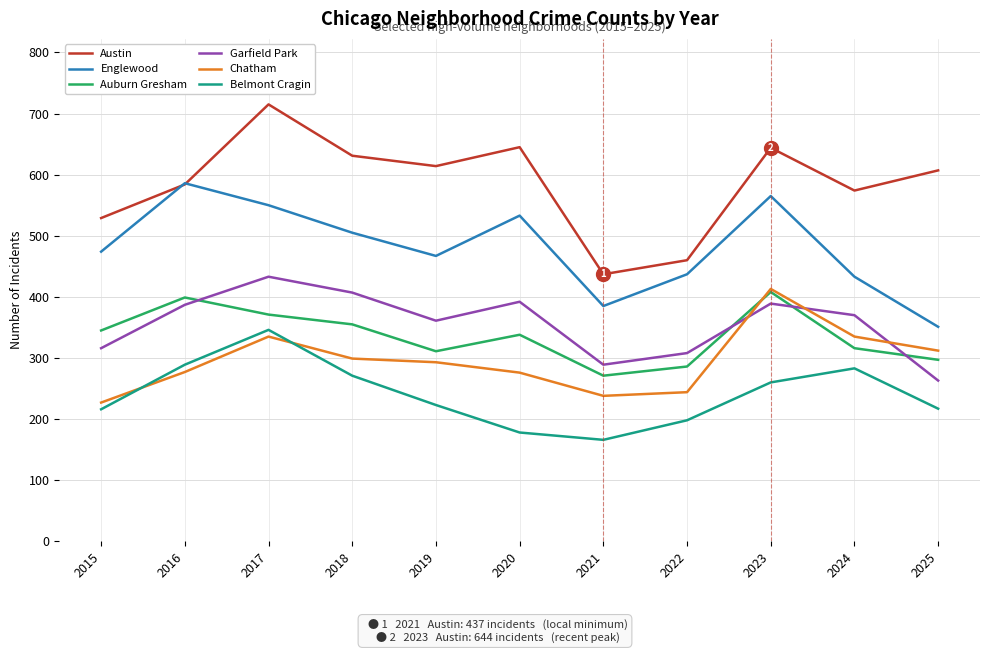

Is the value of Englewood at 2015 greater than the value of Garfield Park at 2017?

Yes